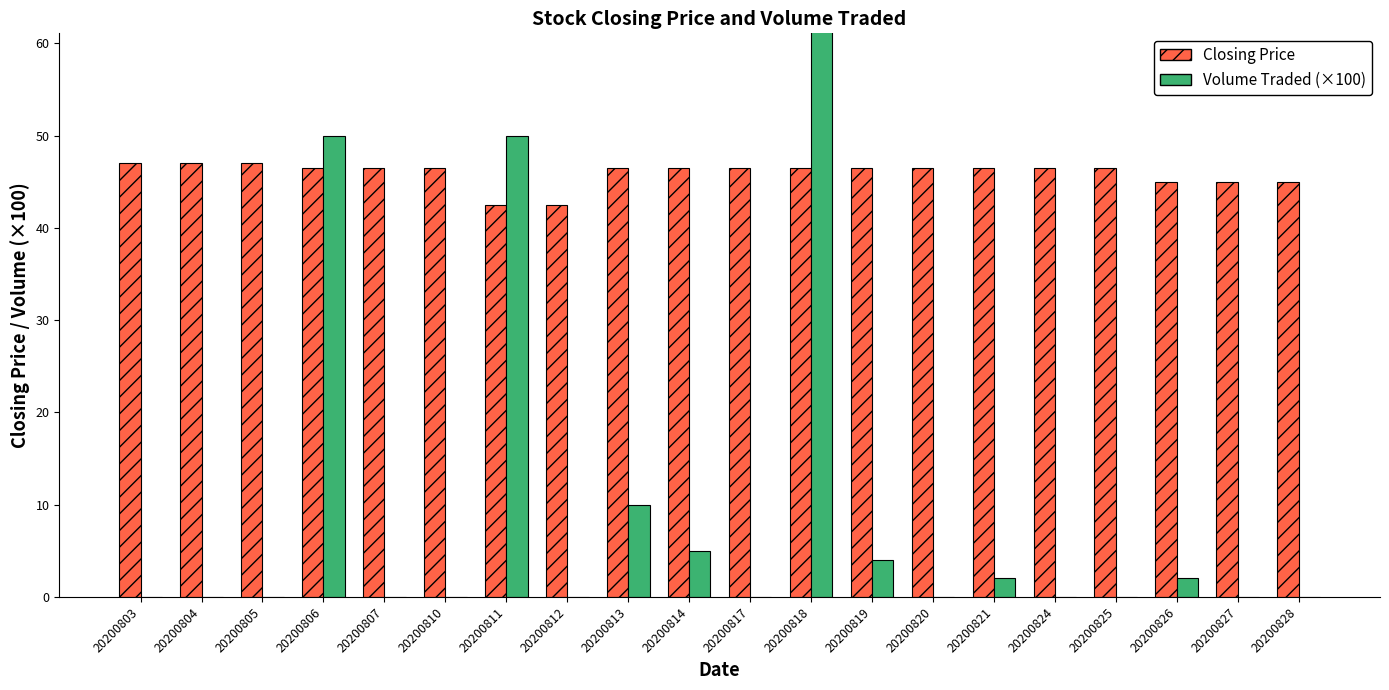

What is the difference between the maximum and minimum values in the Volume Traded (×100) series?

149.0